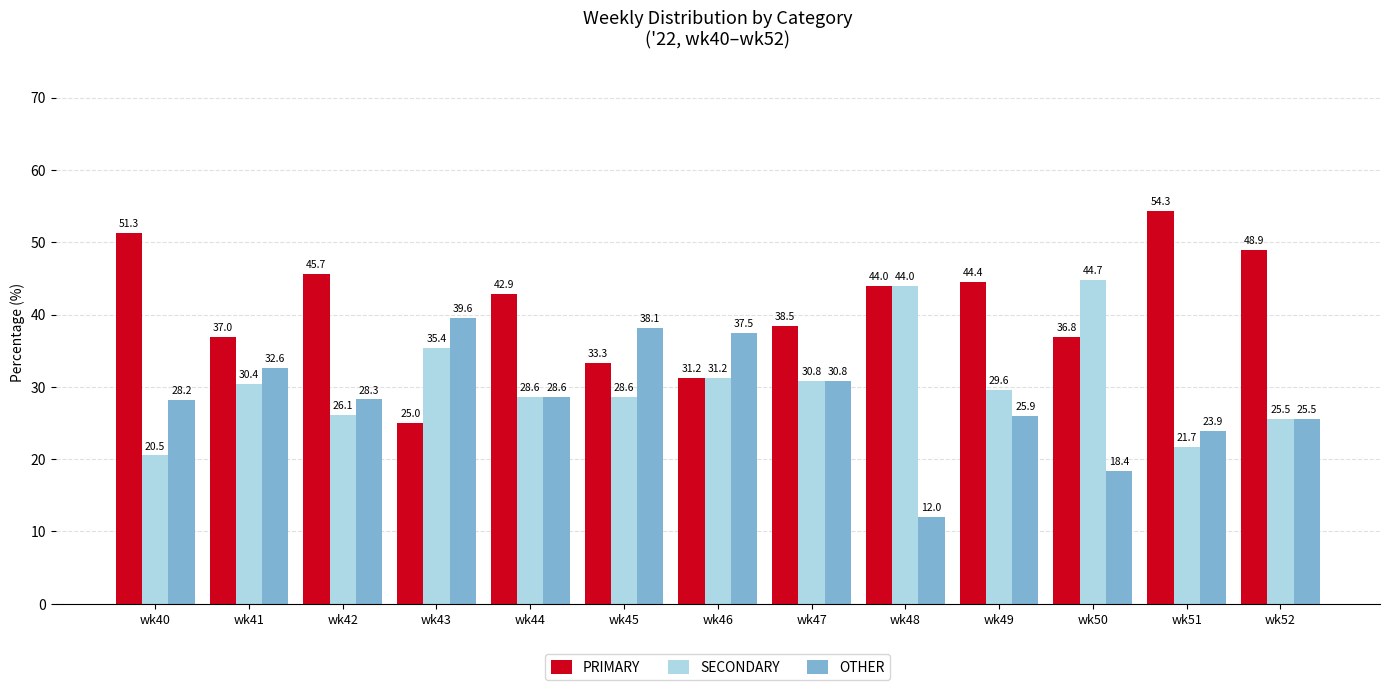

Where is SECONDARY nearest to the value 32?

wk46